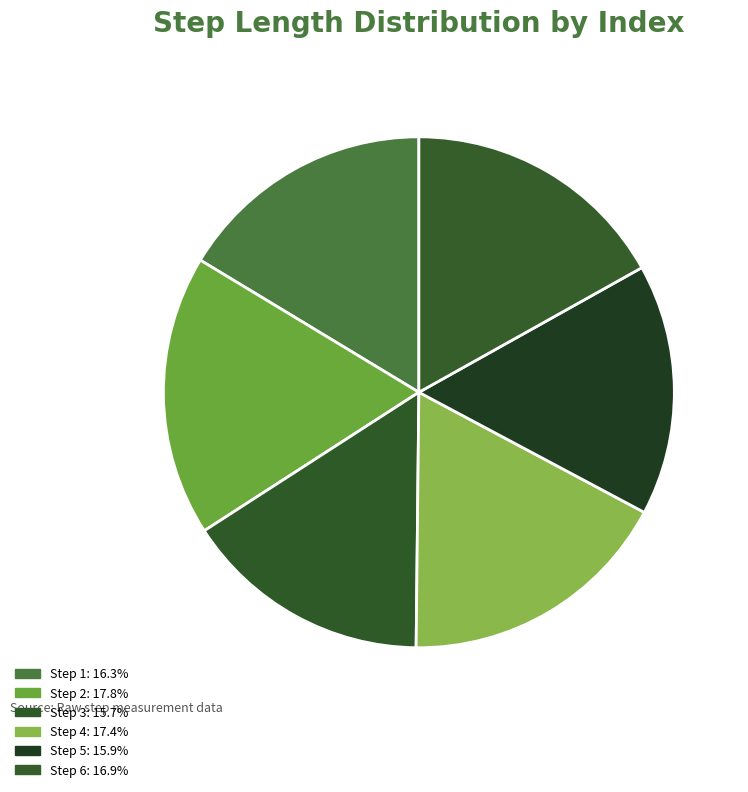

Is it true that Step 3 is 23% of the pie?

False